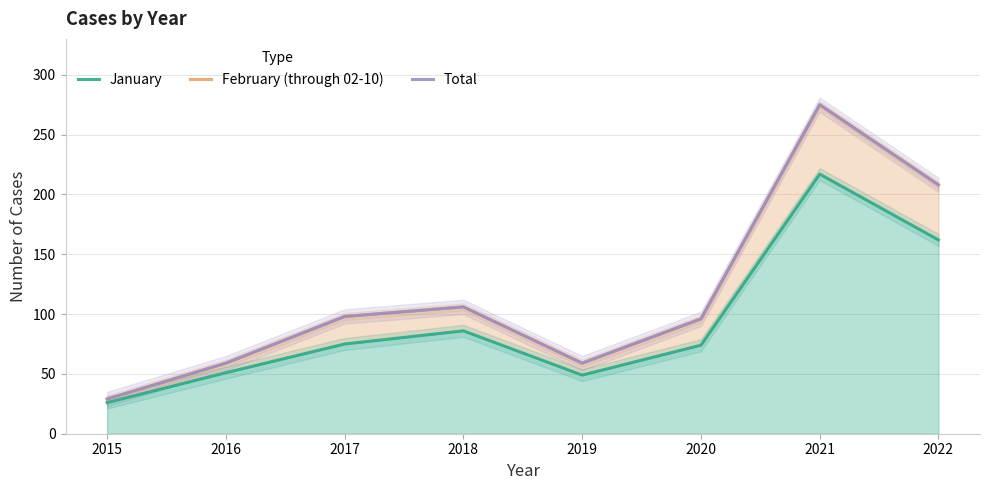

True or false: Total and January cross at least once.

False